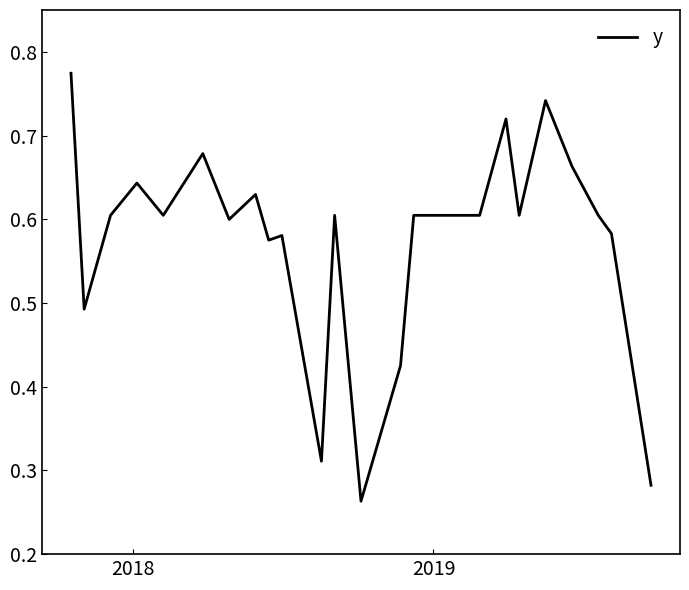

Does the chart display data point markers on the line(s)?

No